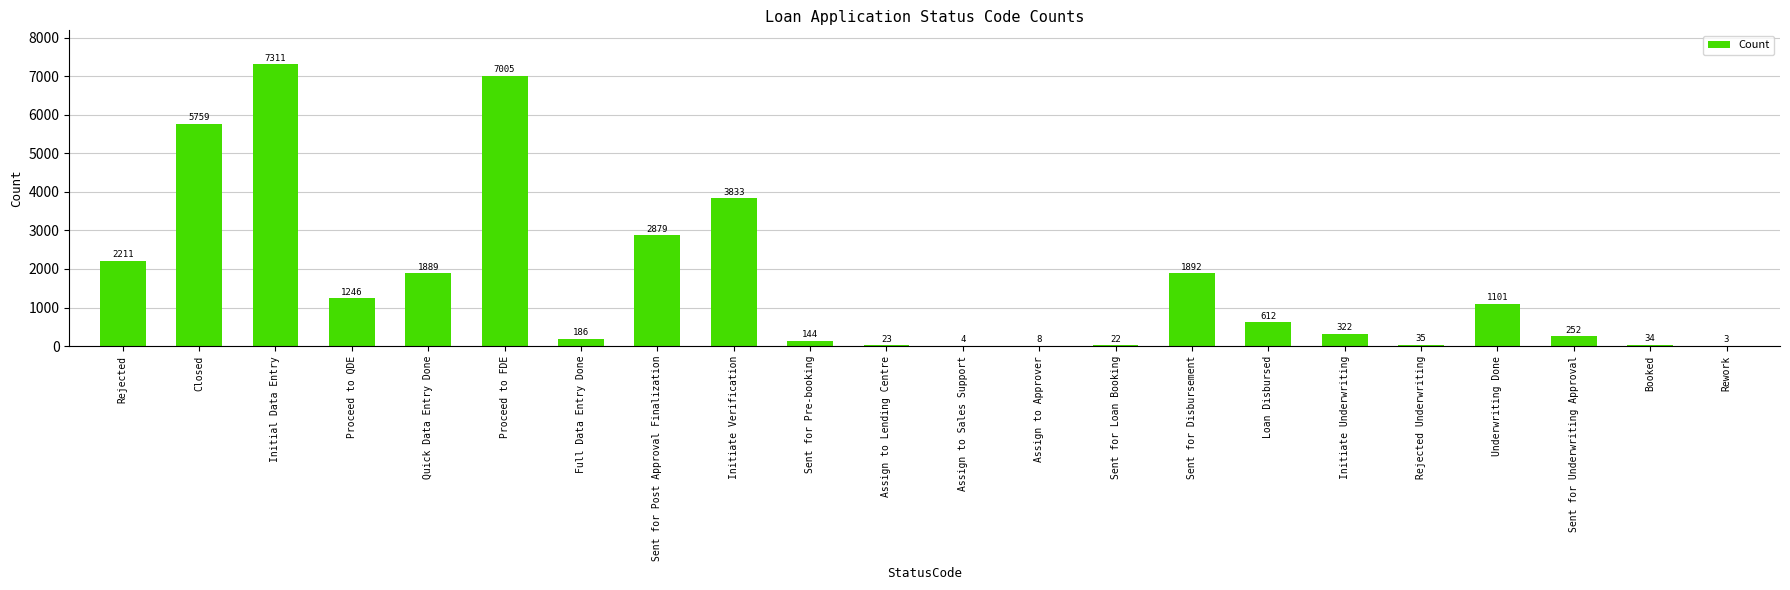

Is it true that the value at Sent for Disbursement is 3071?

False